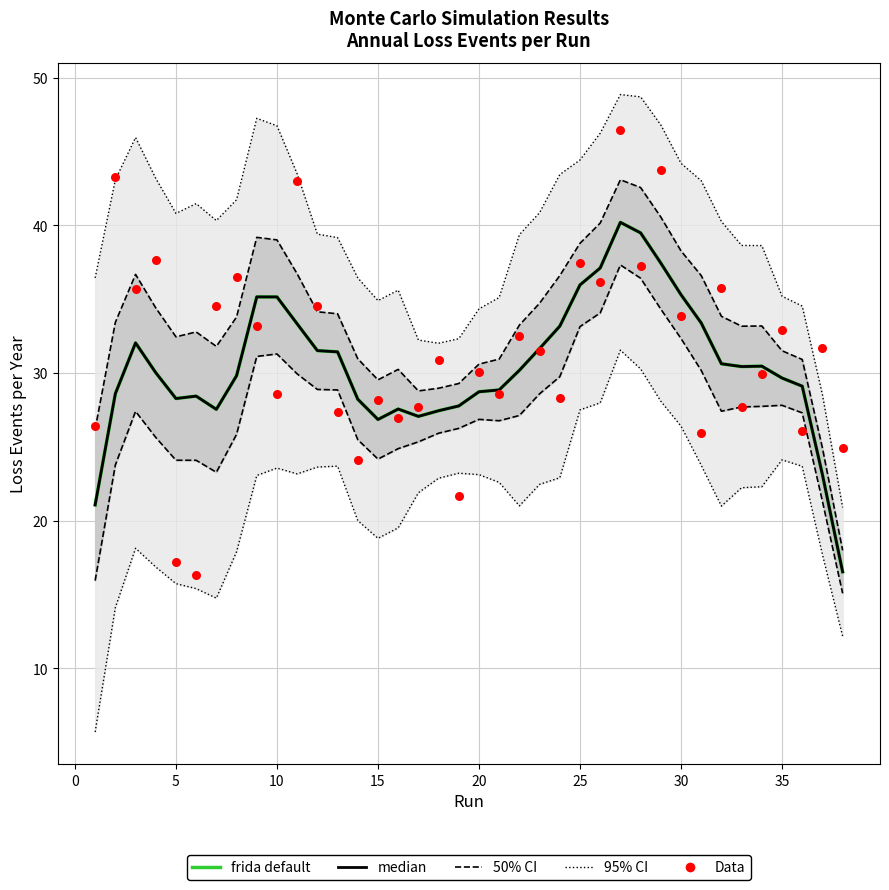

What is the total value across all series at 15?

147.0